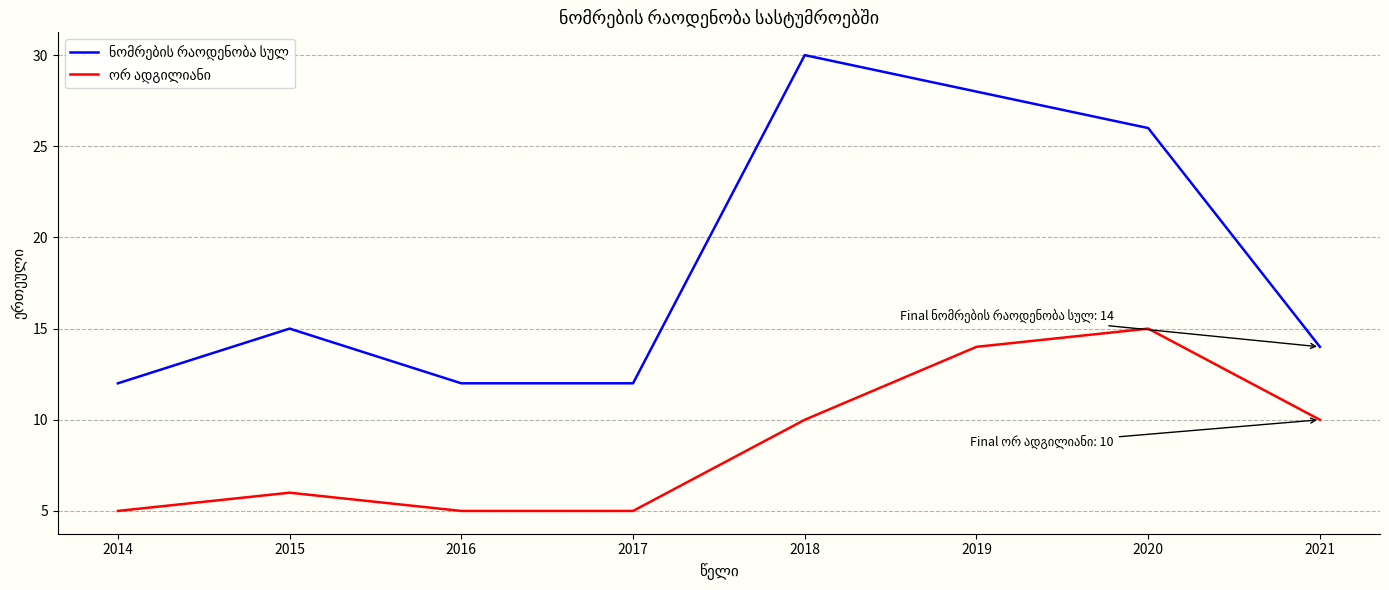

What is the spread (max minus min) of values at 2014?

7